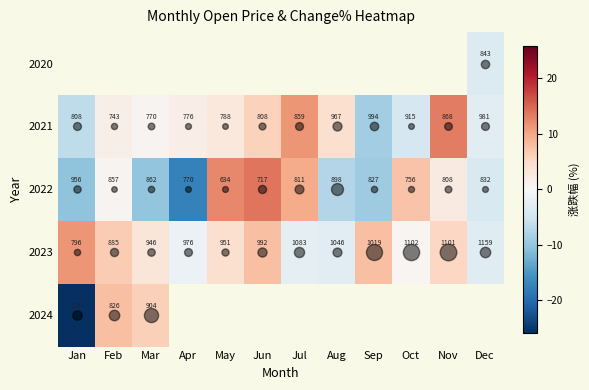

Where is 2022 nearest to the value 795?

Nov